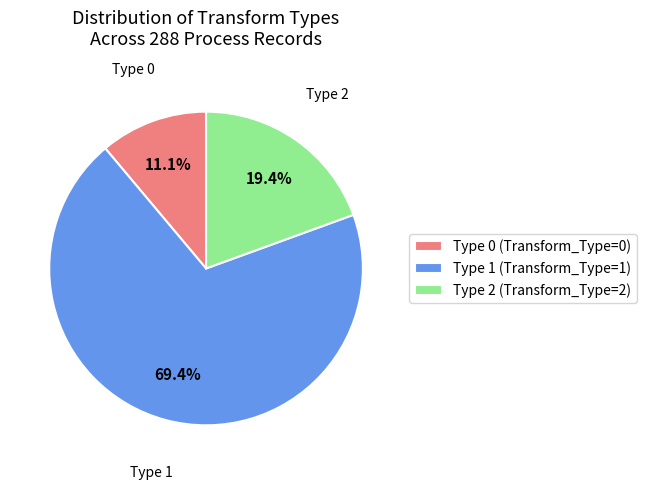

How many segments does this pie chart have?

3